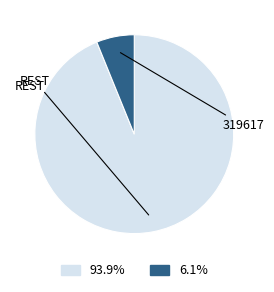

Is there any slice that represents more than half of the pie?

Yes